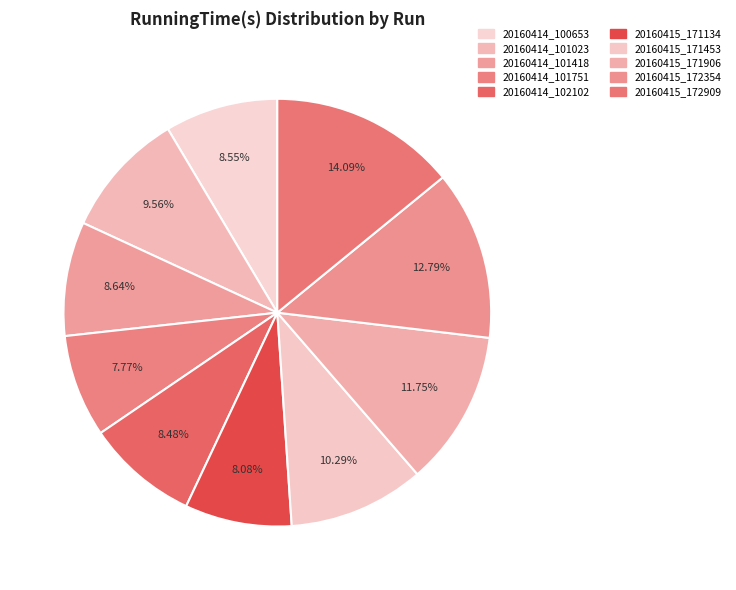

Rank the categories by value from lowest to highest.

20160414_101751, 20160415_171134, 20160414_102102, 20160414_100653, 20160414_101418, 20160414_101023, 20160415_171453, 20160415_171906, 20160415_172354, 20160415_172909